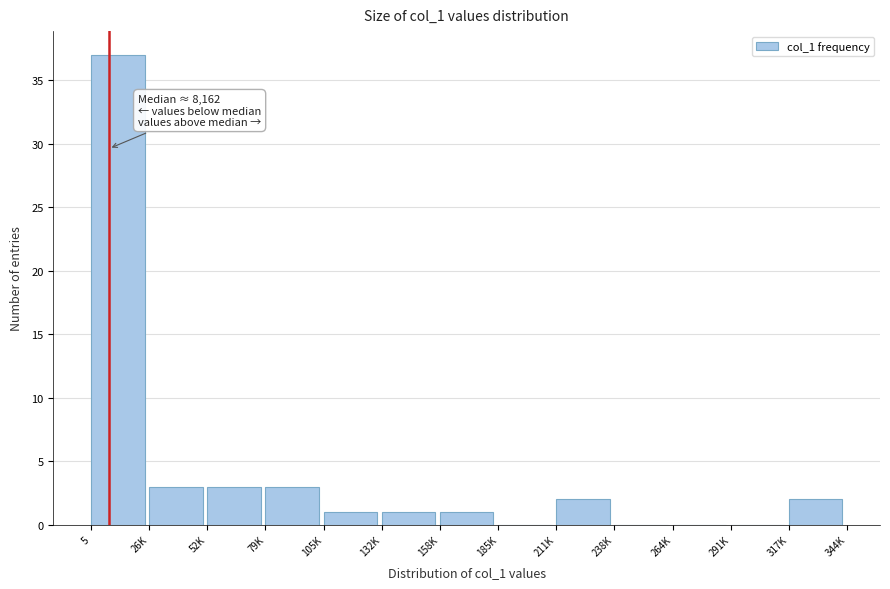

Reading right to left, extract all data points from this chart.

317K=2	291K=0	264K=0	238K=0	211K=2	185K=0	158K=1	132K=1	105K=1	79K=3	52K=3	26K=3	5=37